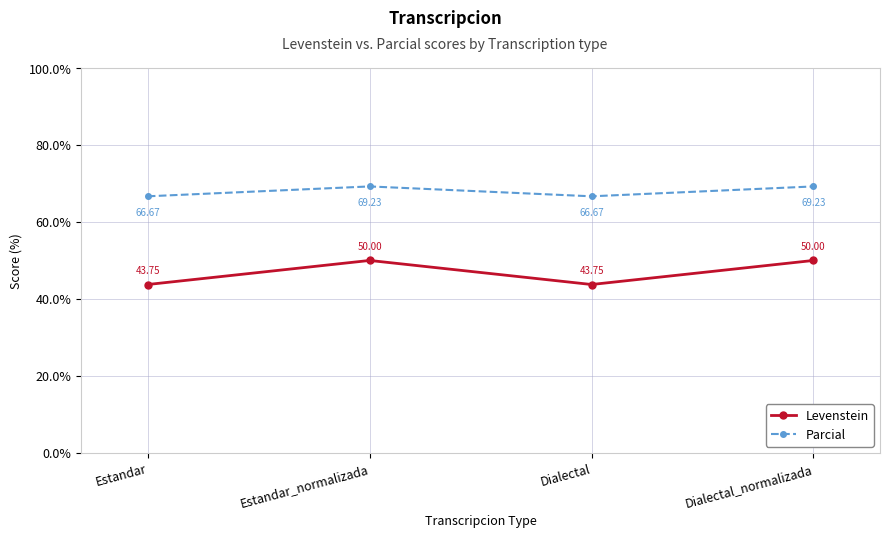

Rank the series by their maximum value, from lowest to highest.

Levenstein, Parcial